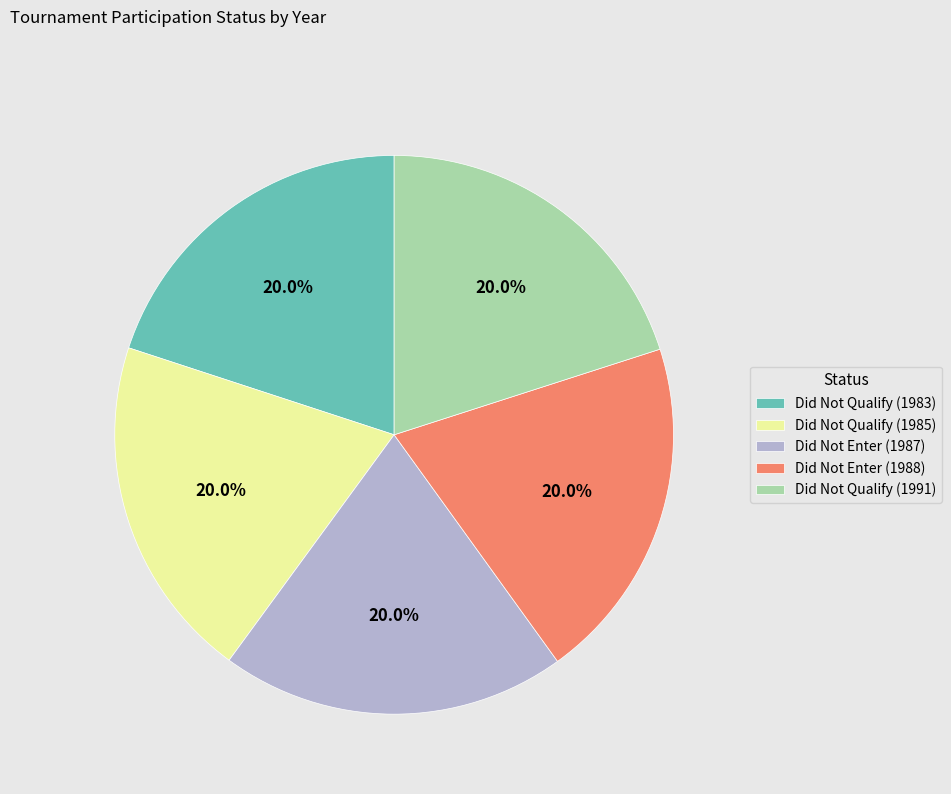

Is Did Not Enter (1988) the majority of the pie?

No